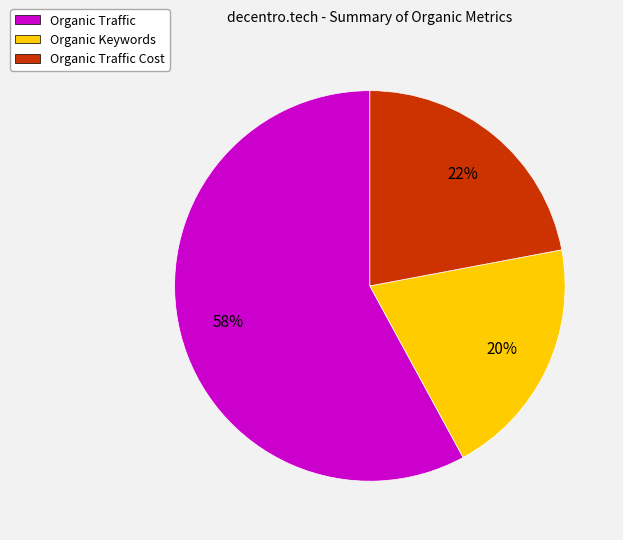

Is the sum of Organic Traffic Cost and Organic Traffic greater than half?

Yes